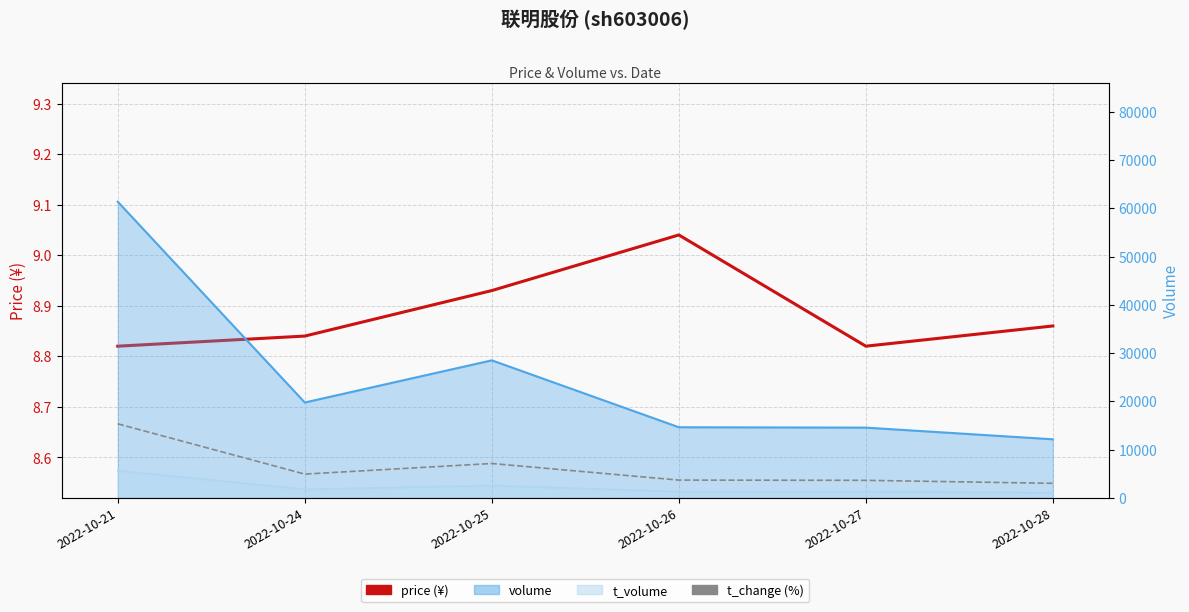

True or false: t_change (scaled) and price intersect in this chart.

False